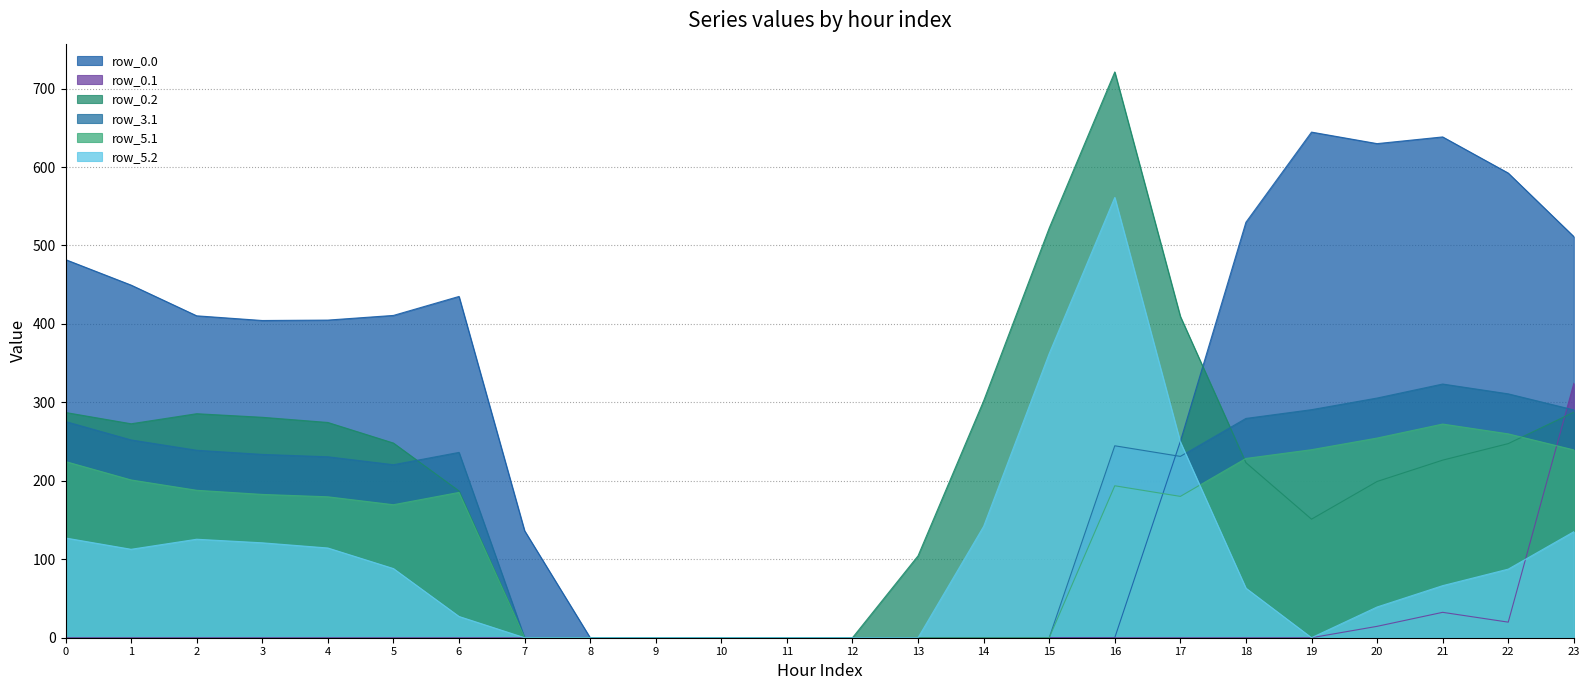

What is the maximum value for row_3.1?

323.4